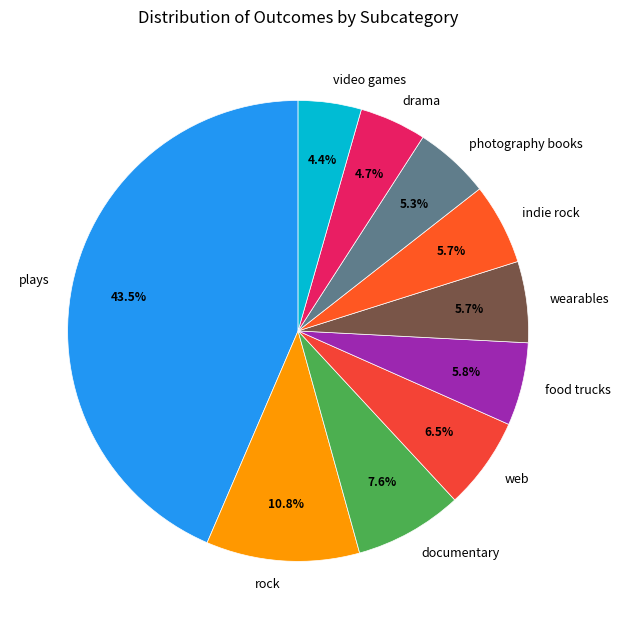

To the nearest percent, what is the average slice percentage?

10%